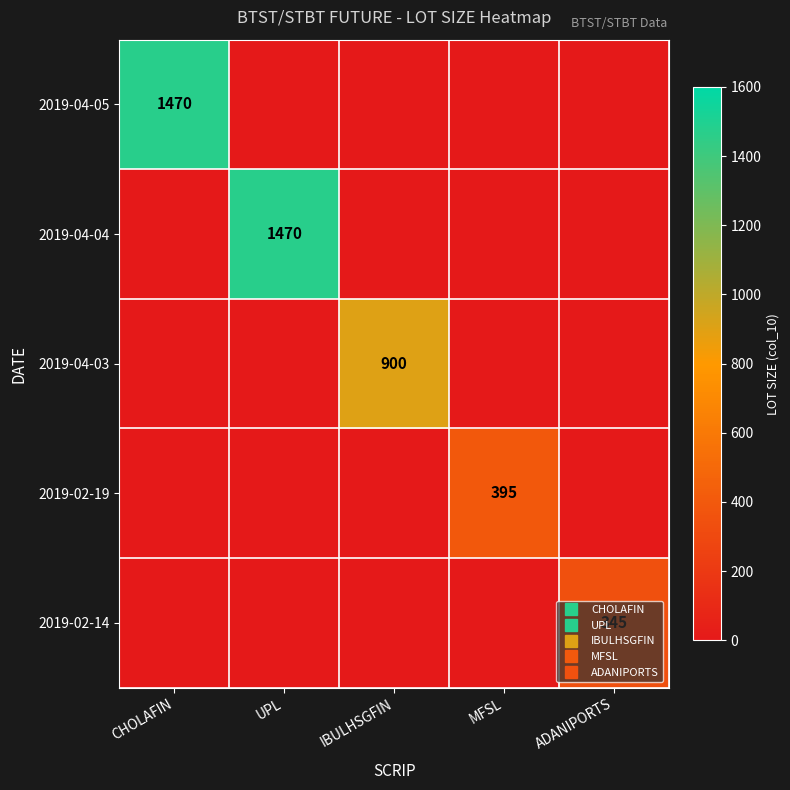

What is the average value of the 2019-02-14 series?

69